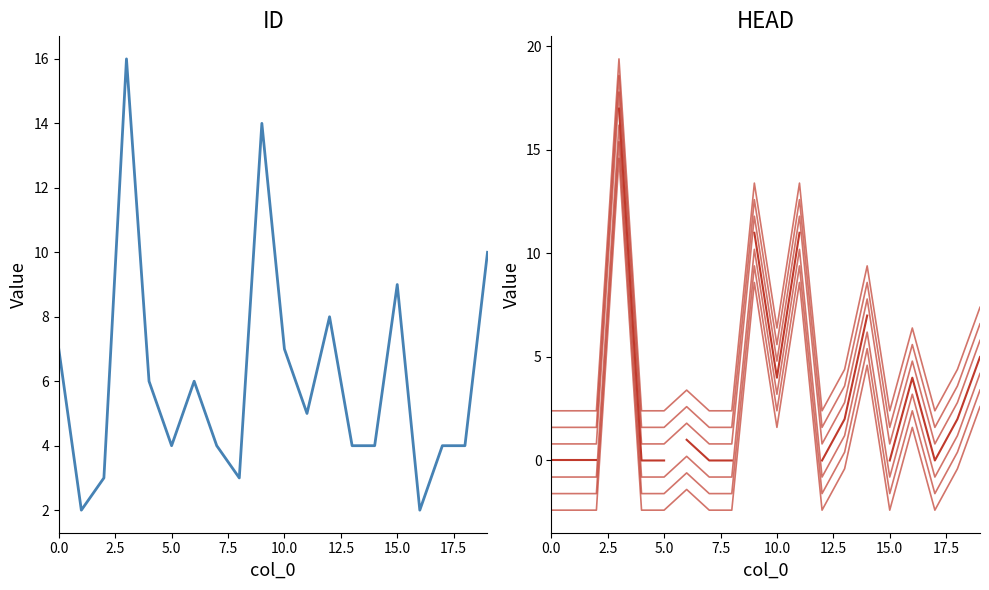

What position from the left is 16?

17